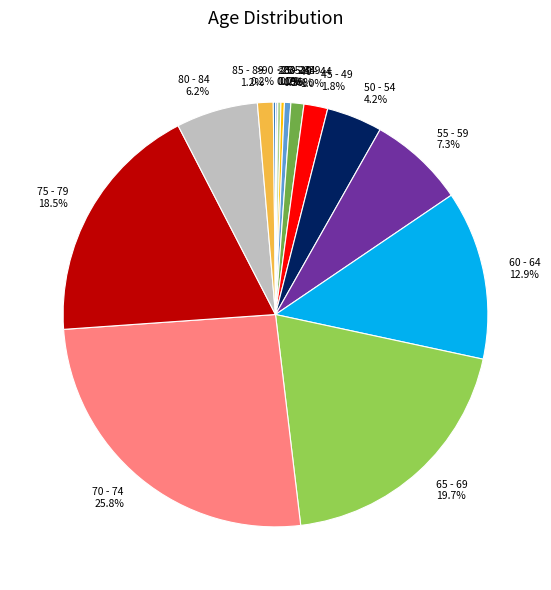

Does 85 - 89 represent more than half of the total?

No